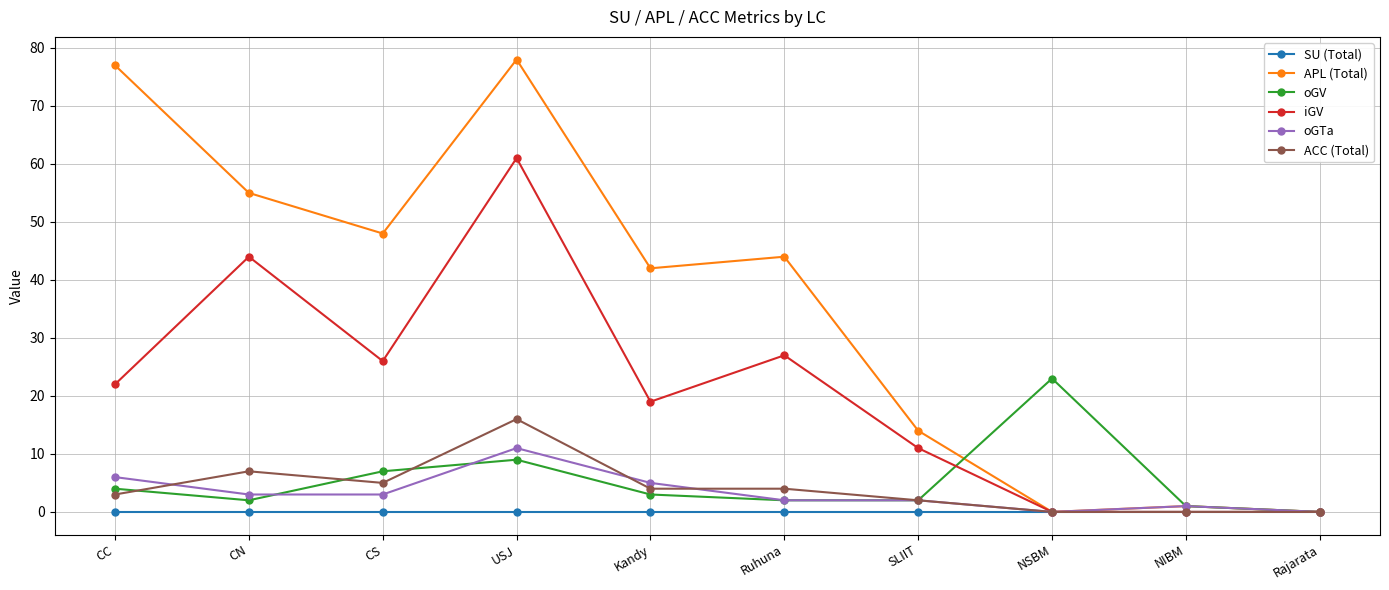

What is the difference between the second highest and second lowest values in the iGV series?

44